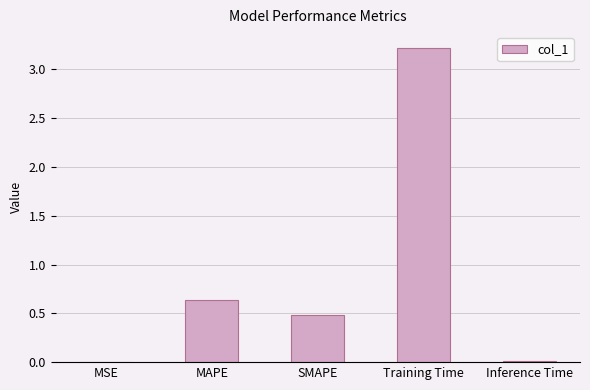

Are the bars horizontal?

No